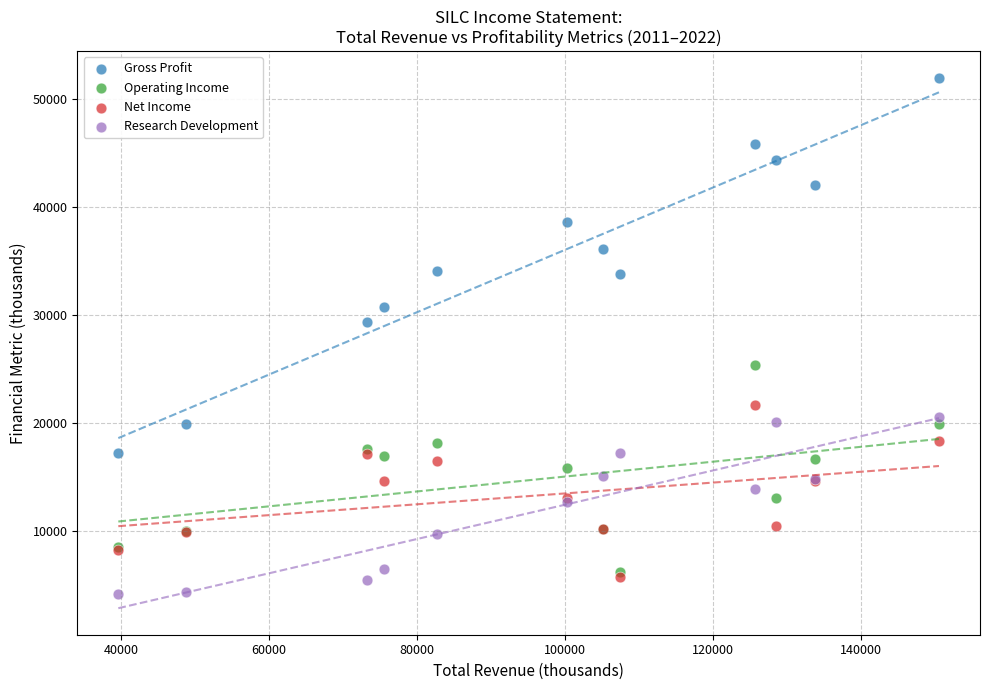

What are all the series names shown in the legend?

Gross Profit, Operating Income, Net Income, Research Development